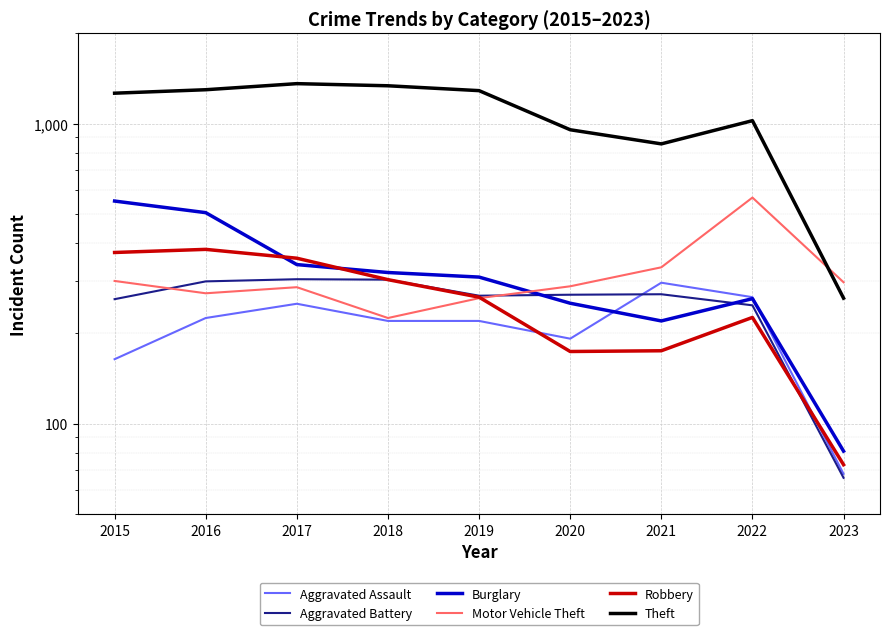

Which series has the largest total across all categories?

Theft